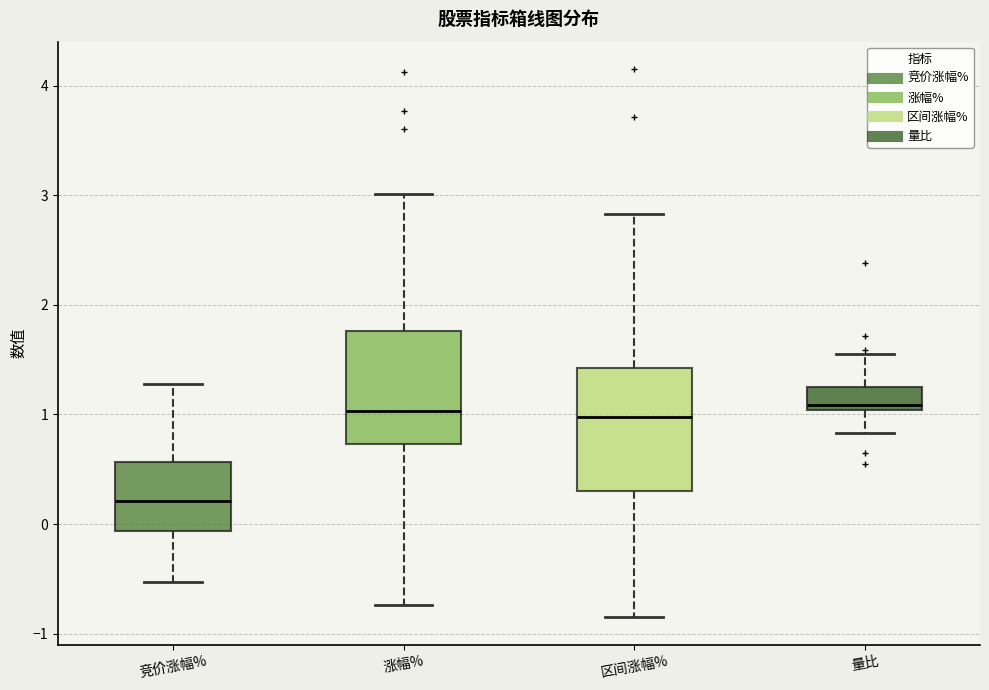

Reading left to right, read every box against the y-axis: the position of its median line, the range the box covers, and the ends of its whiskers. The values are not printed on the chart, so give them approximately, as read against the axis.

竞价涨幅%: median 0.2, box -0.1 to 0.6, whiskers -0.5 to 1.3
涨幅%: median 1.0, box 0.7 to 1.8, whiskers -0.7 to 3.0
区间涨幅%: median 1.0, box 0.3 to 1.4, whiskers -0.8 to 2.8
量比: median 1.1, box 1.0 to 1.3, whiskers 0.8 to 1.6